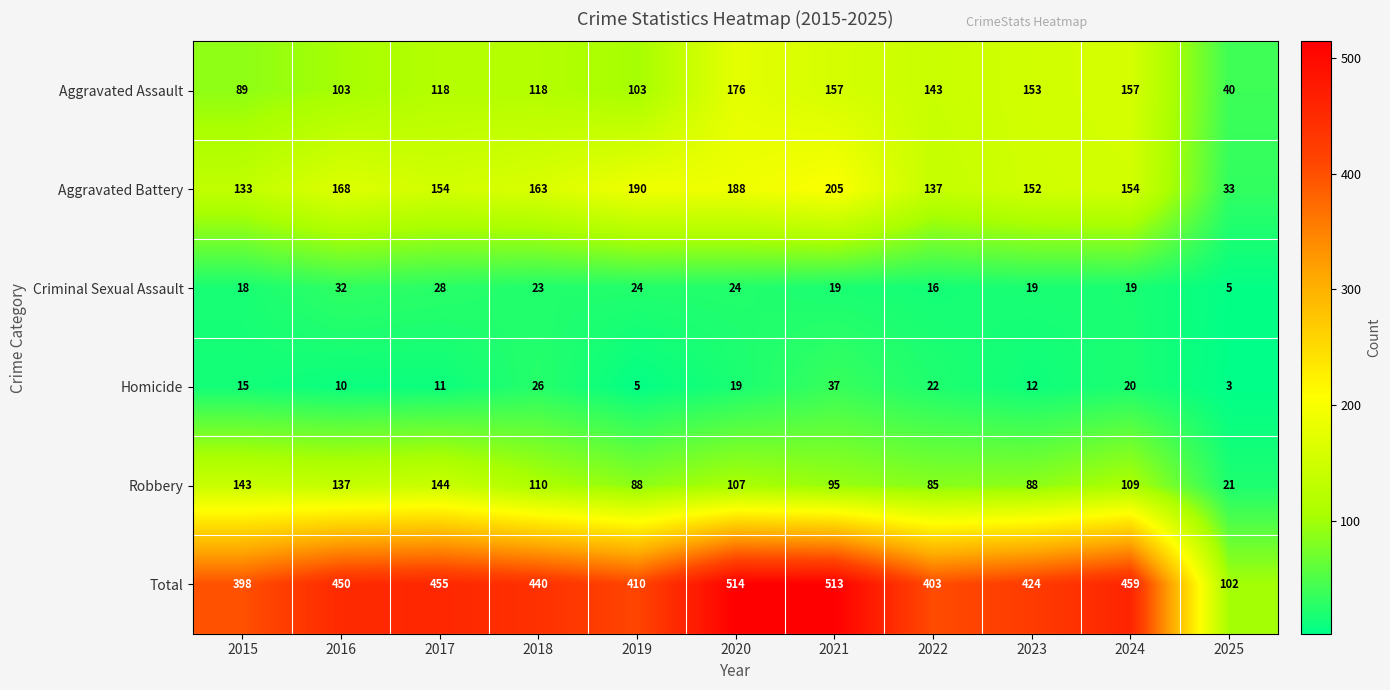

Rank the series by their maximum value, from lowest to highest.

Criminal Sexual Assault, Homicide, Robbery, Aggravated Assault, Aggravated Battery, Total